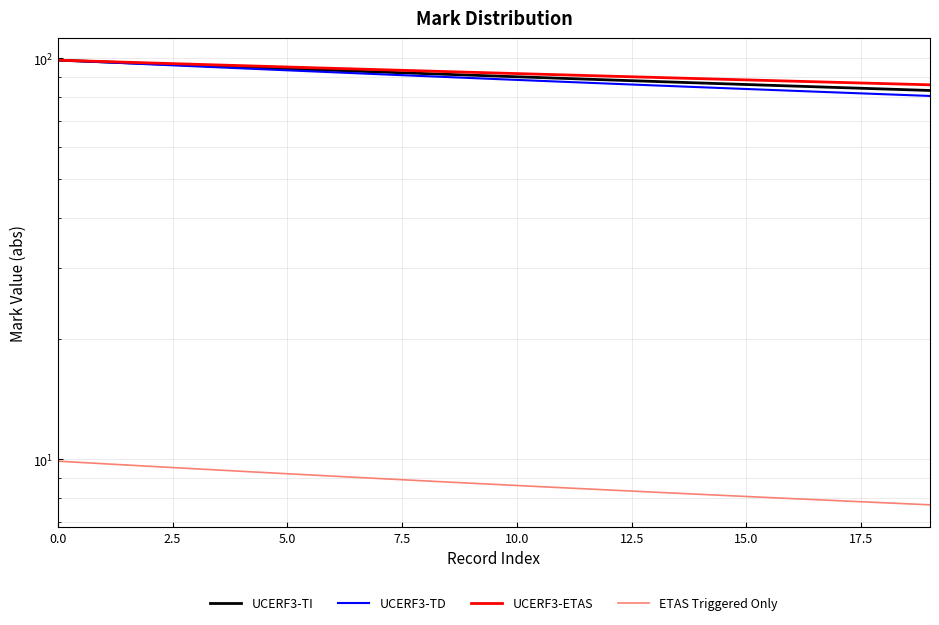

How many data points in ETAS Triggered Only are above 8?

16